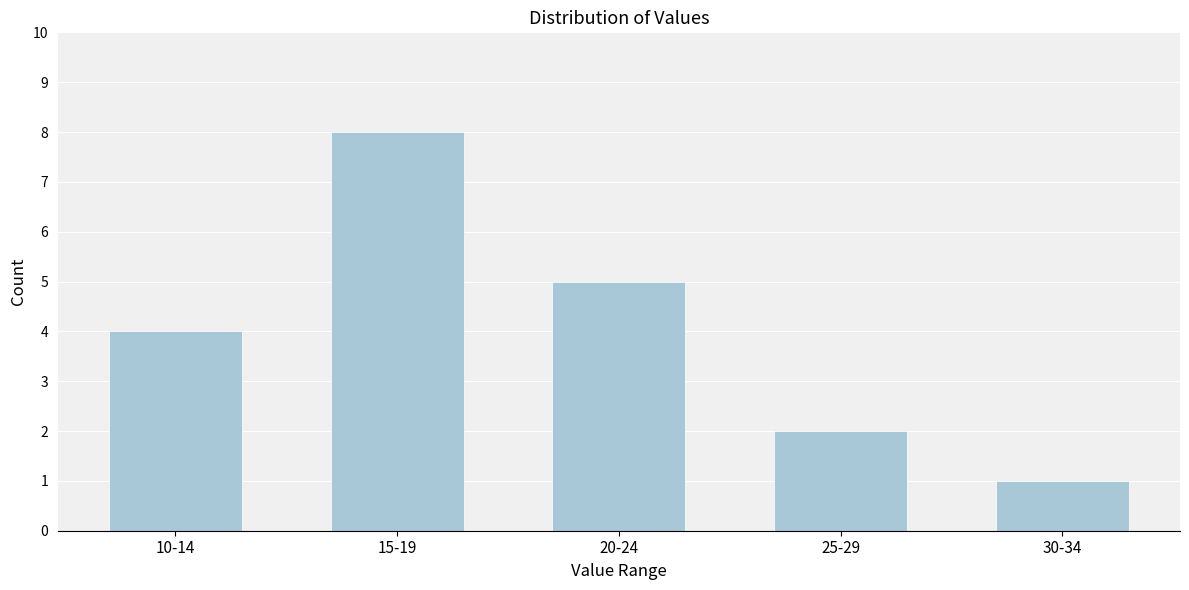

Reading right to left, extract all data points from this chart.

1	2	5	8	4